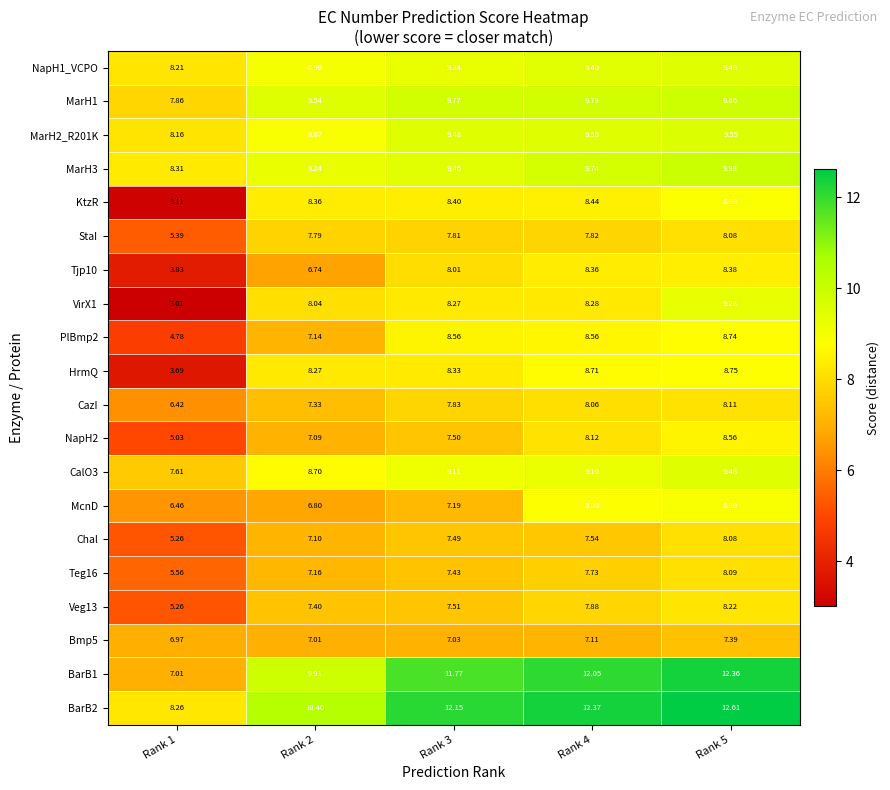

Is the value of McnD at Rank 4 greater than the value of StaI at Rank 5?

Yes